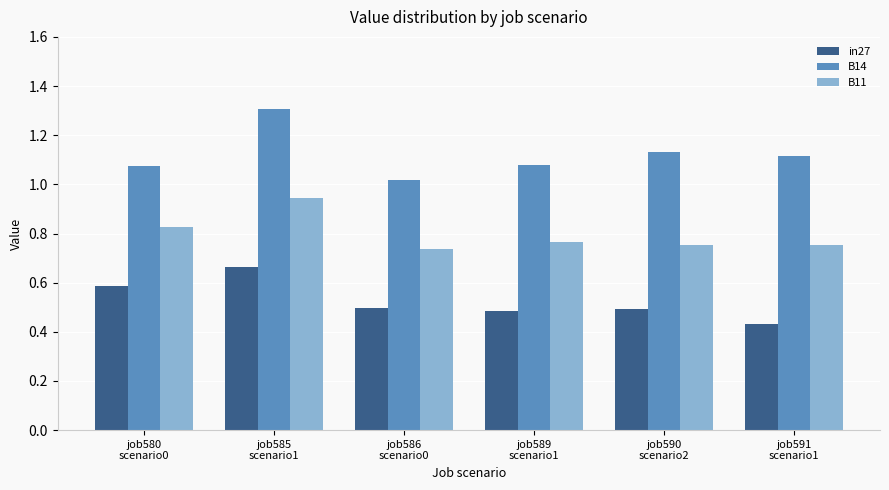

Are the bars grouped side by side (vs. stacked)?

Yes